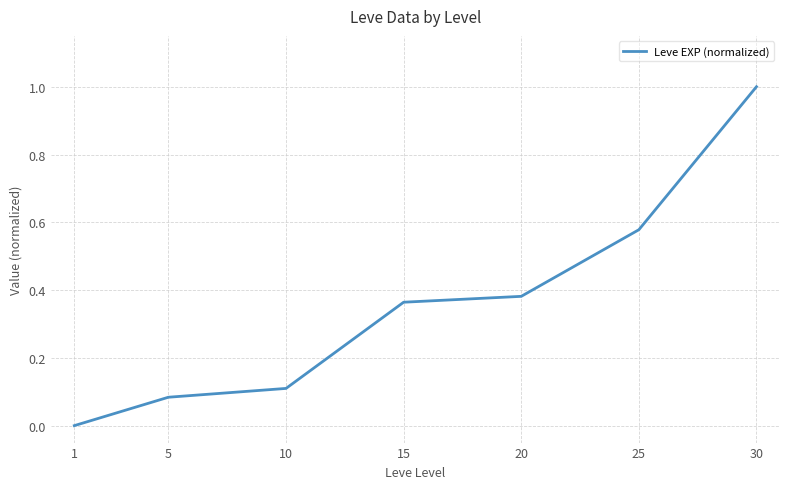

Which has a higher value, 10 or 5?

10